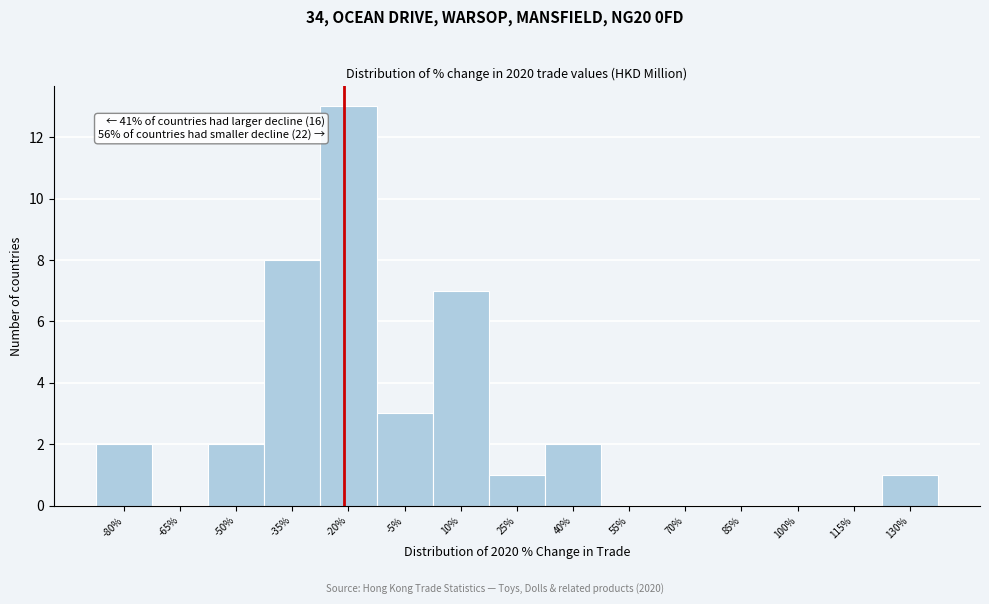

Reading right to left, what are all the values shown in this chart?

130%=1	115%=0	100%=0	85%=0	70%=0	55%=0	40%=2	25%=1	10%=7	-5%=3	-20%=13	-35%=8	-50%=2	-65%=0	-80%=2